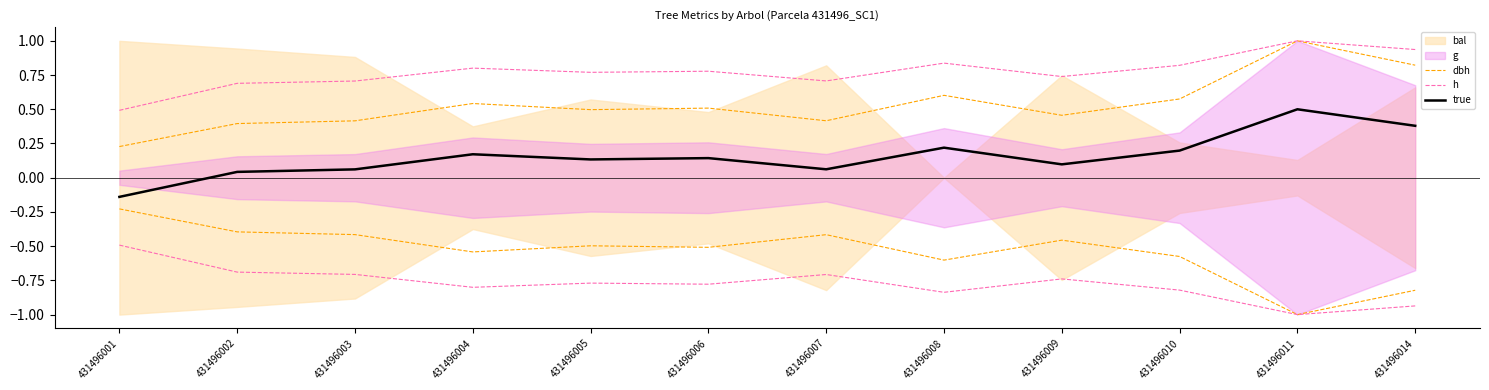

How many categories are shown in the chart?

12